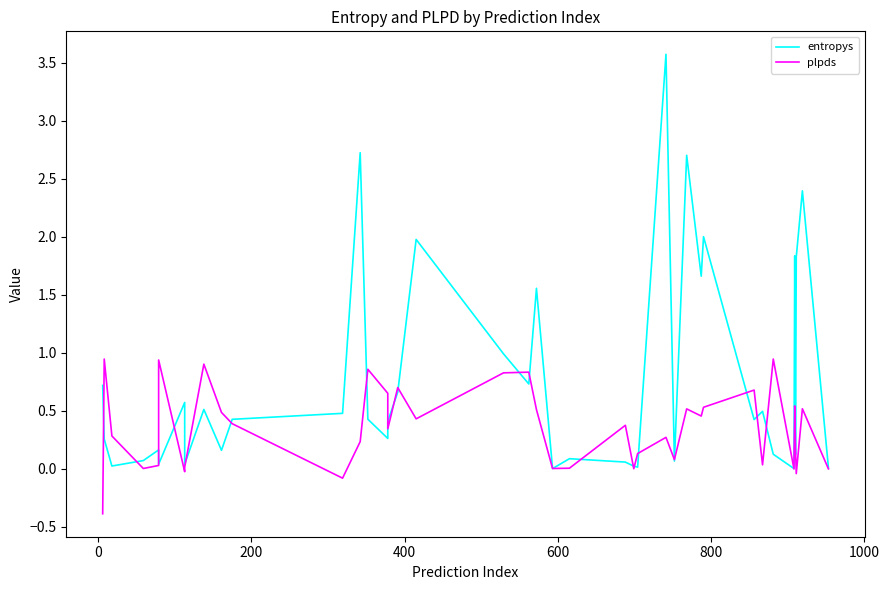

How many negative values does the plpds series have?

5